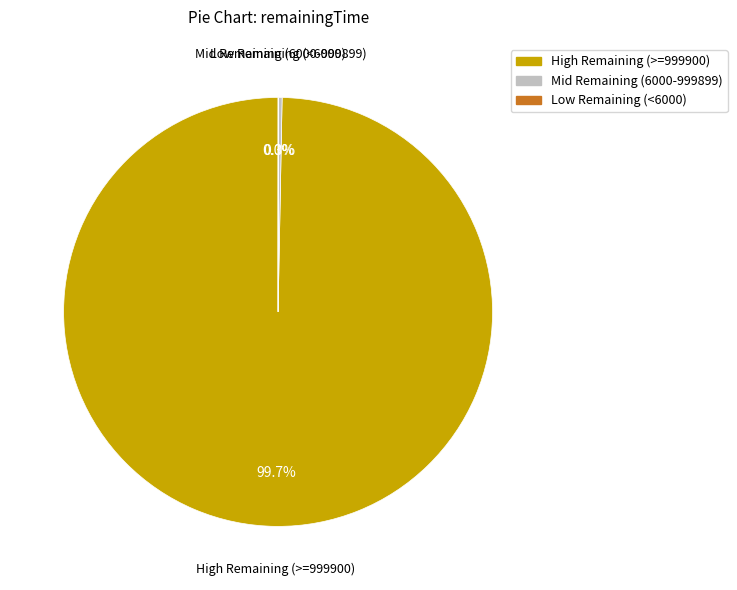

Is there any slice that represents more than half of the pie?

Yes